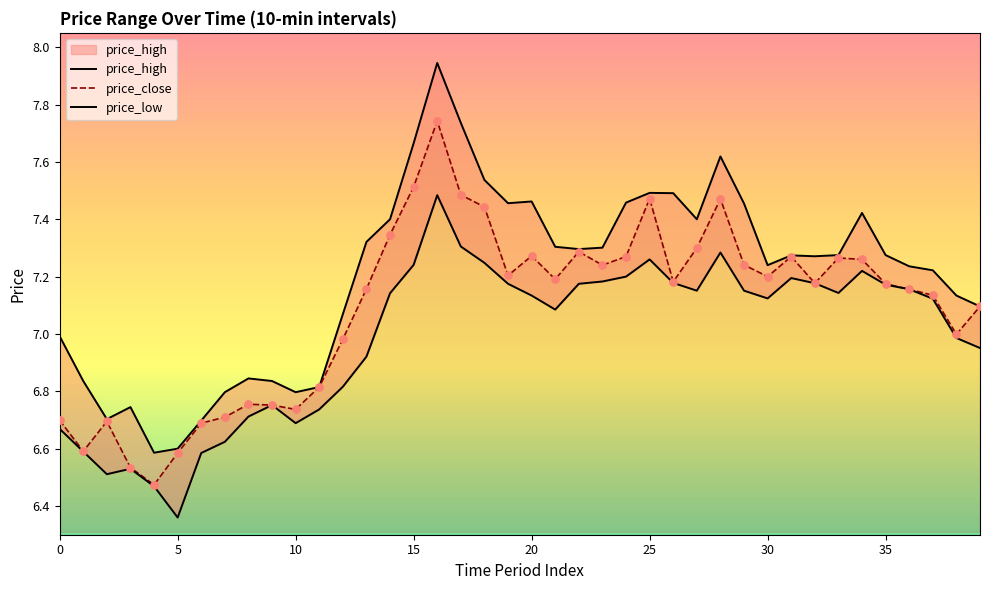

Is the value of price_close at 28 greater than the value of price_high at 37?

Yes